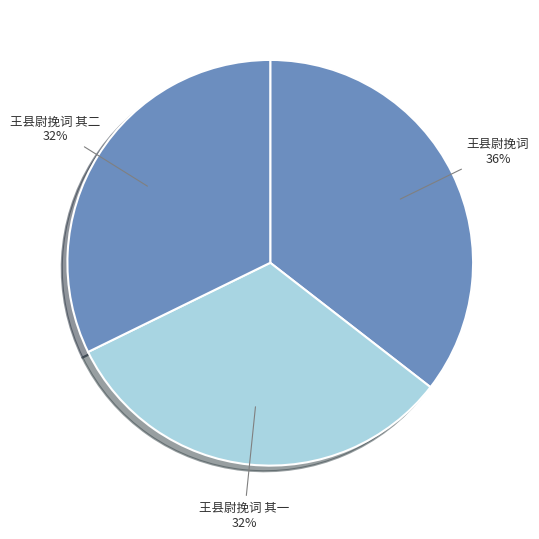

Between 王县尉挽词 其二 and 王县尉挽词, which is larger?

王县尉挽词